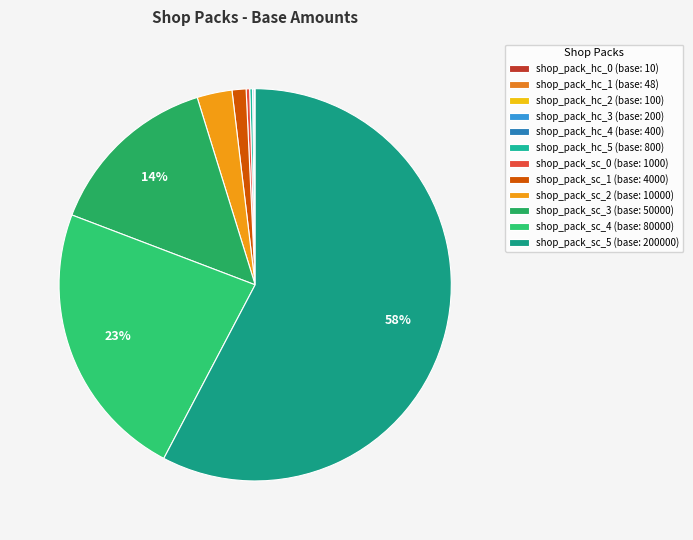

How much of the chart is everything except shop_pack_sc_0?

99.7%